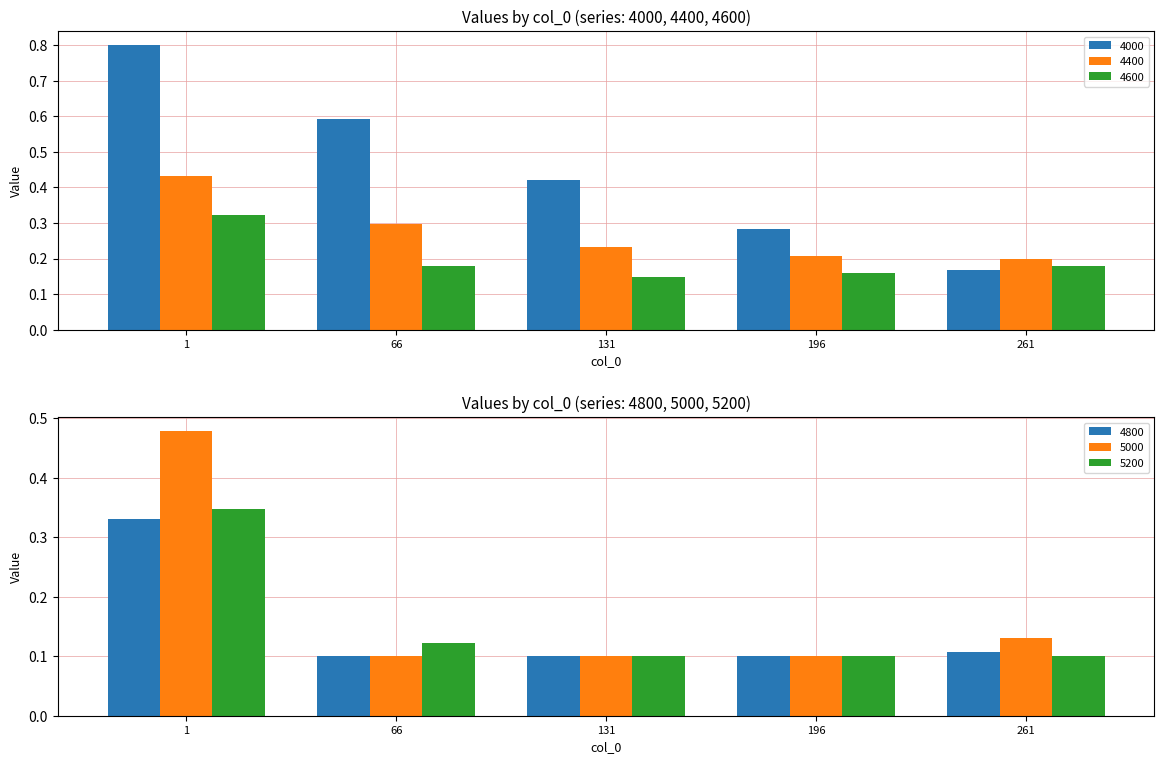

What is the minimum value for 4400?

0.2